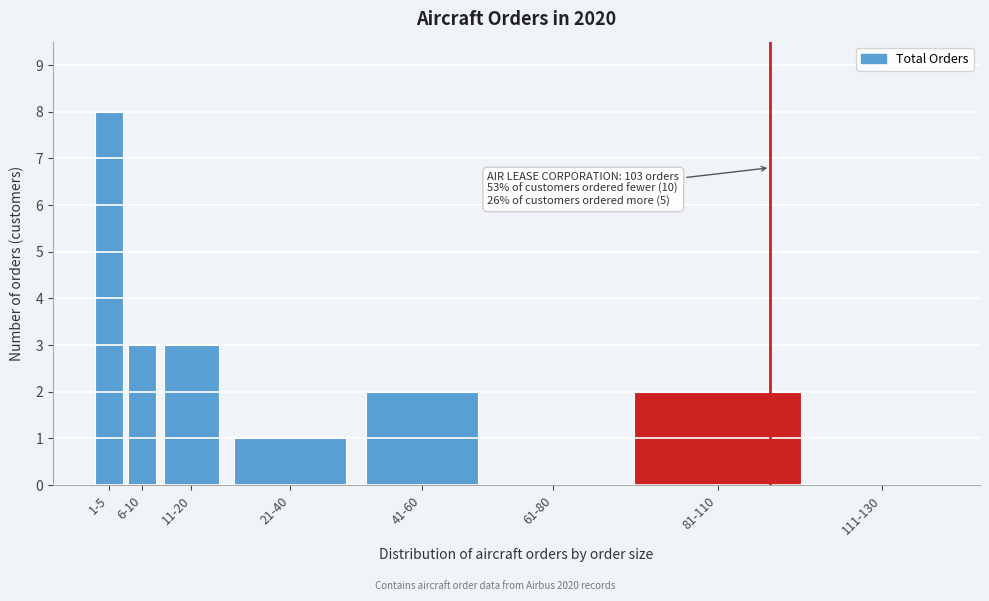

Reading right to left, extract all data points from this chart.

111-130=0	81-110=2	61-80=0	41-60=2	21-40=1	11-20=3	6-10=3	1-5=8